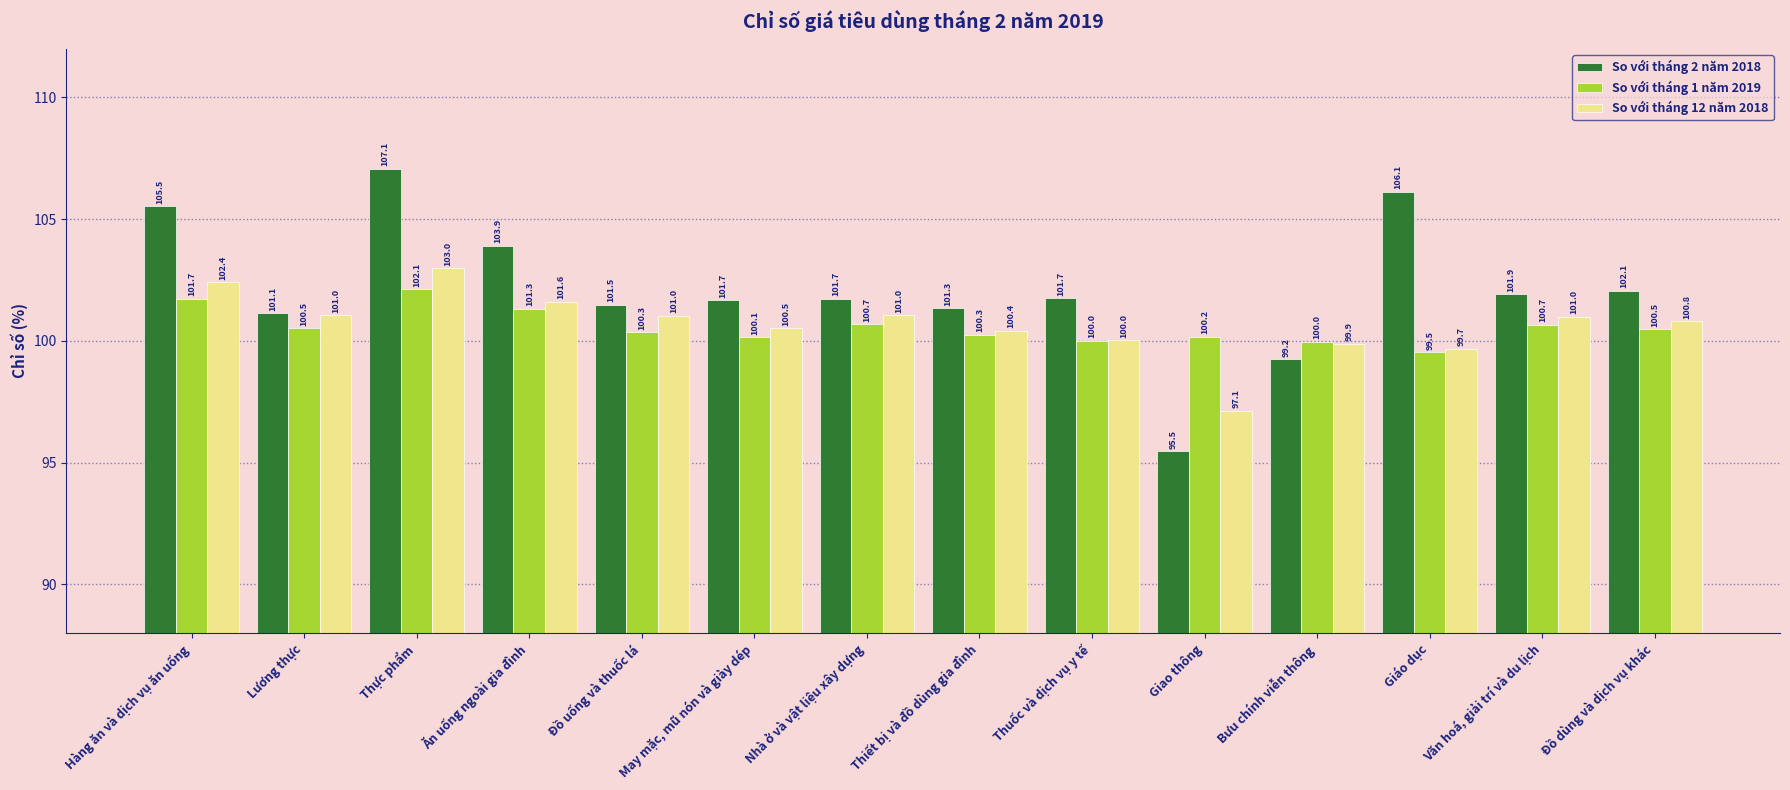

The value of So với tháng 2 năm 2018 at Thực phẩm is 107.1. True or false?

True